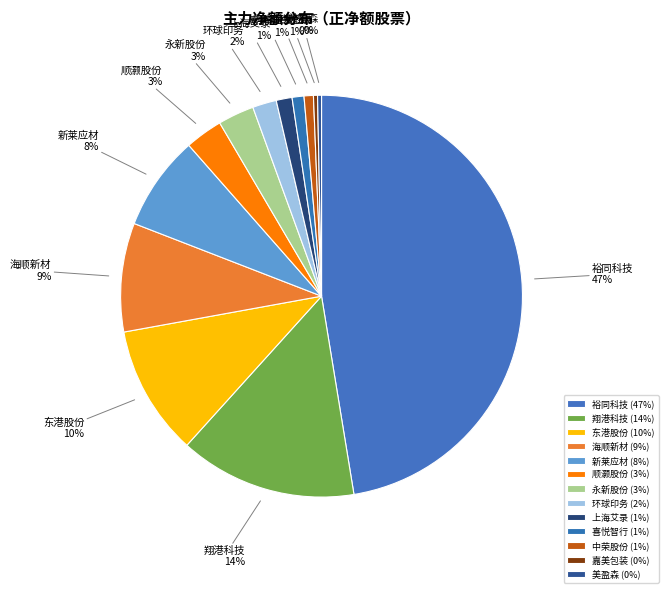

Is the sum of 顺灏股份 and 美盈森 greater than half?

No